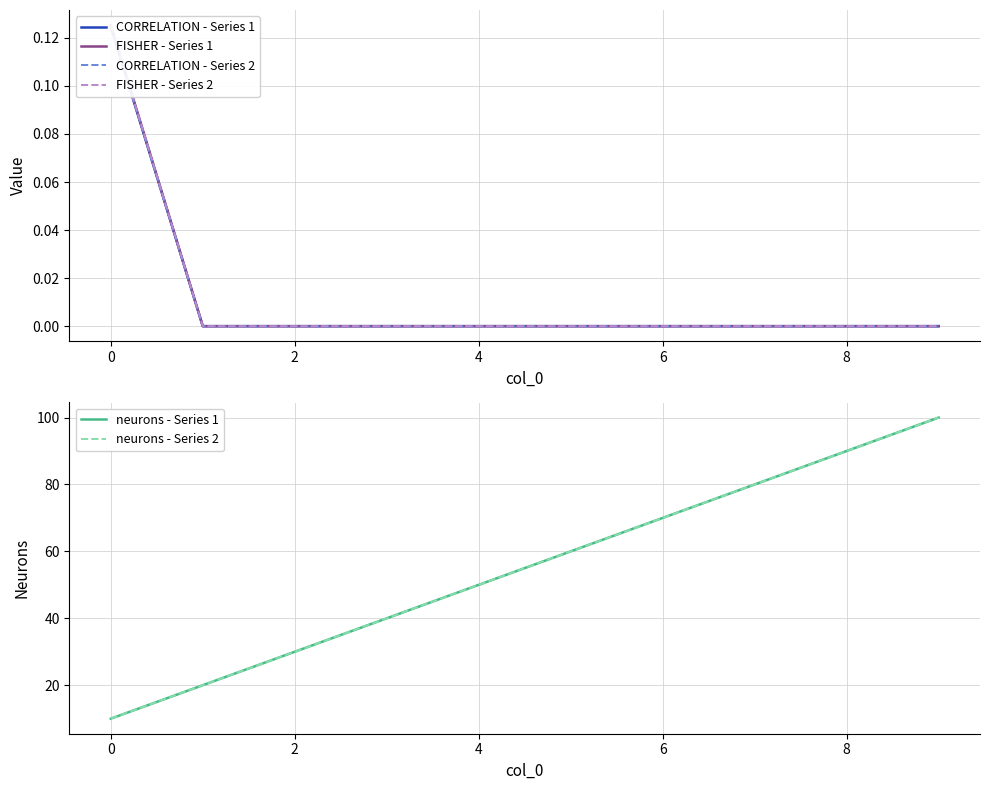

What is the total value across all series at 2?

60.0